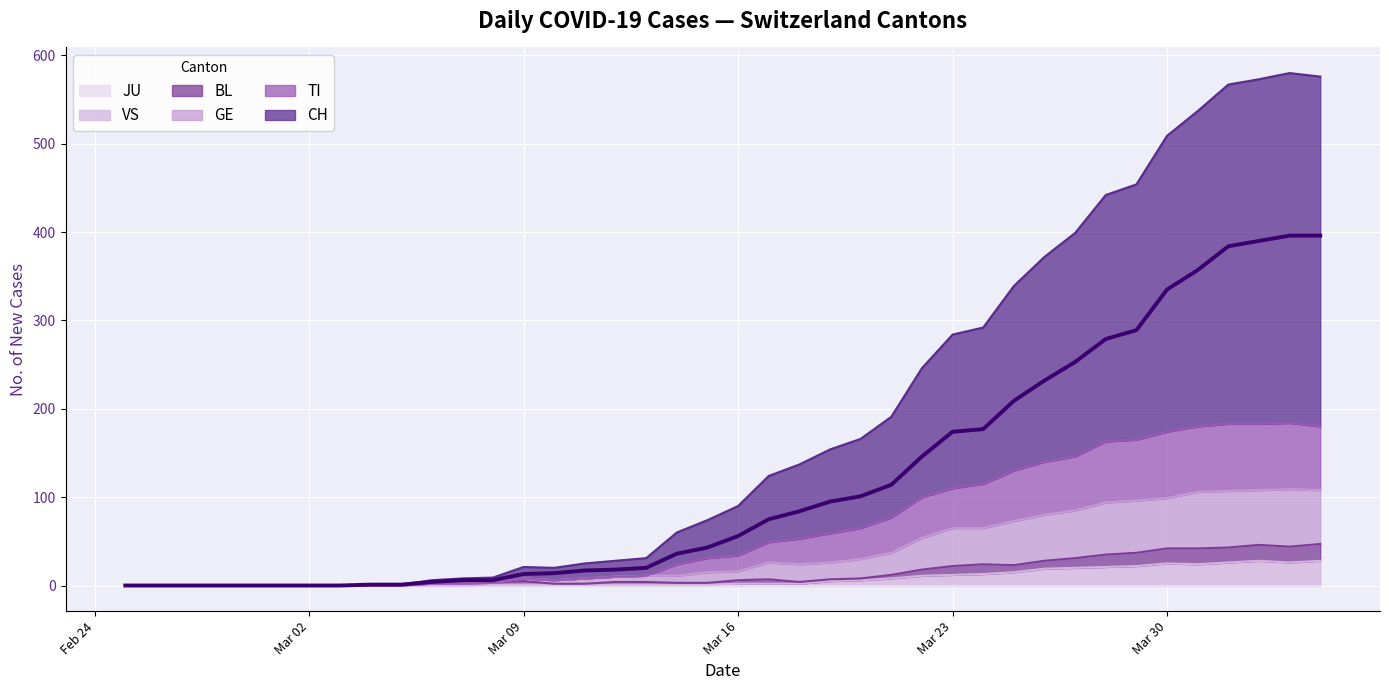

True or false: TI and CH cross at least once.

False